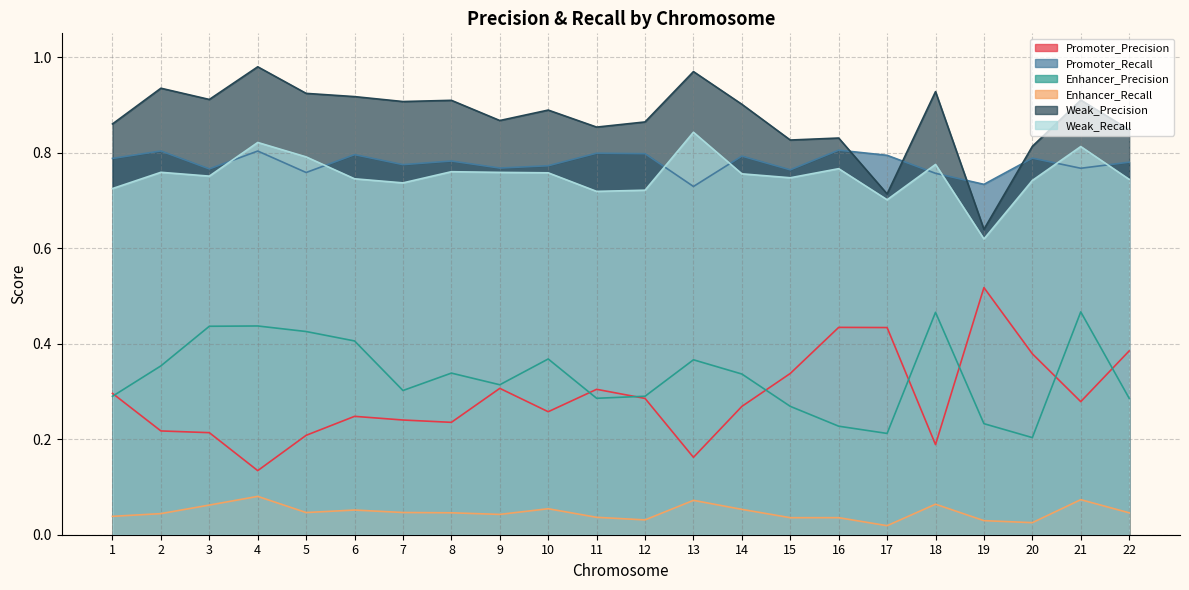

The value of Promoter_Recall at 5 is 0.3. True or false?

False